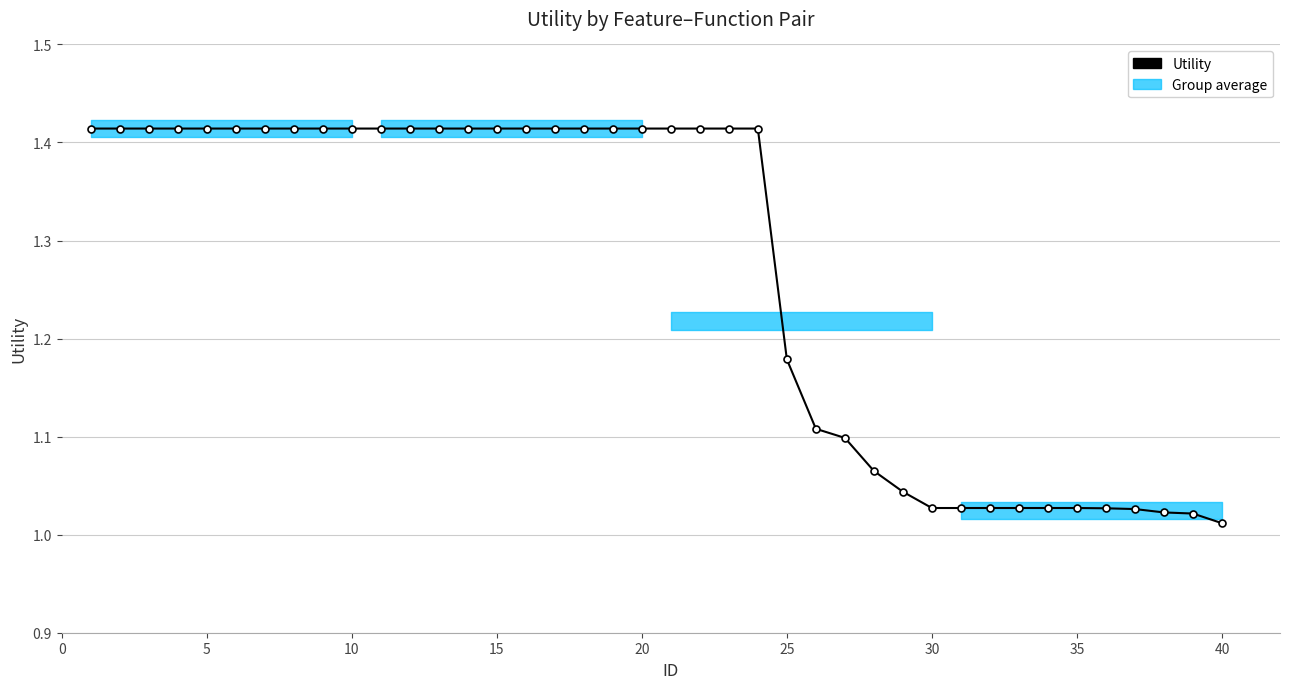

Is this an area chart (filled region under the line)?

No